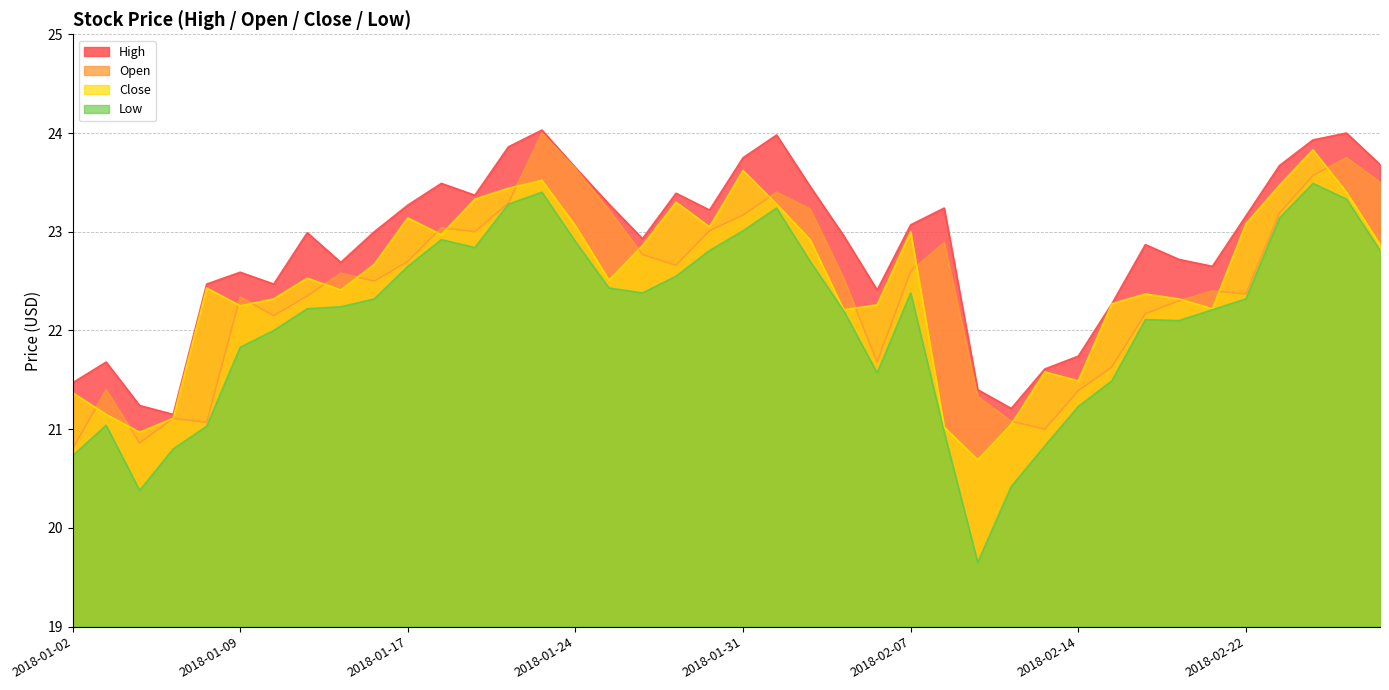

How many data points in Close are less than 22?

9